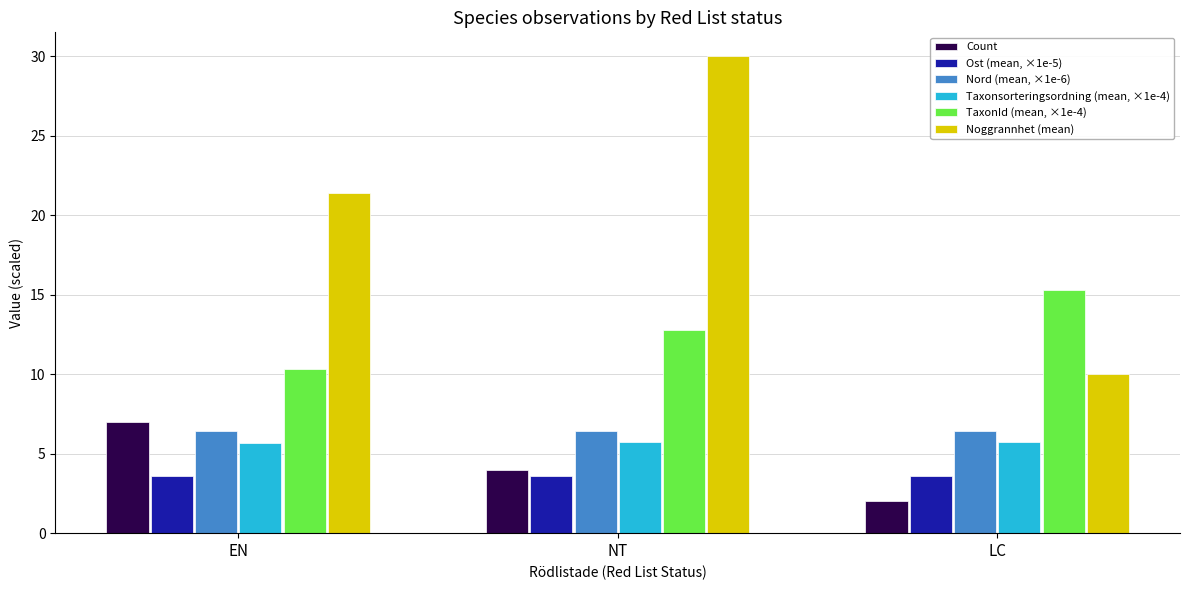

What is the difference between the maximum and minimum values in the TaxonId (mean, ×1e-4) series?

5.0